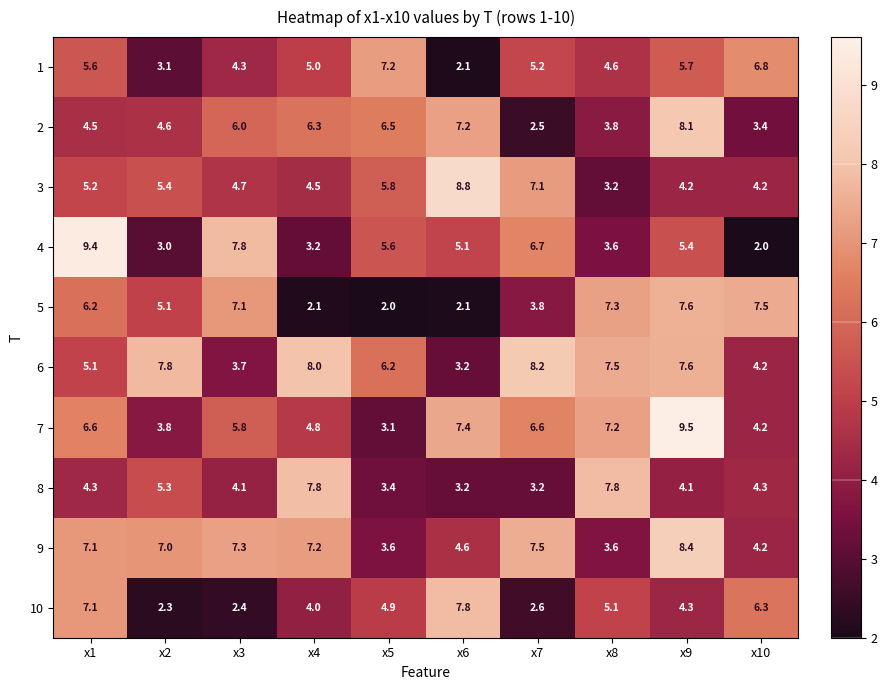

What is the total value across all series at x3?

53.2